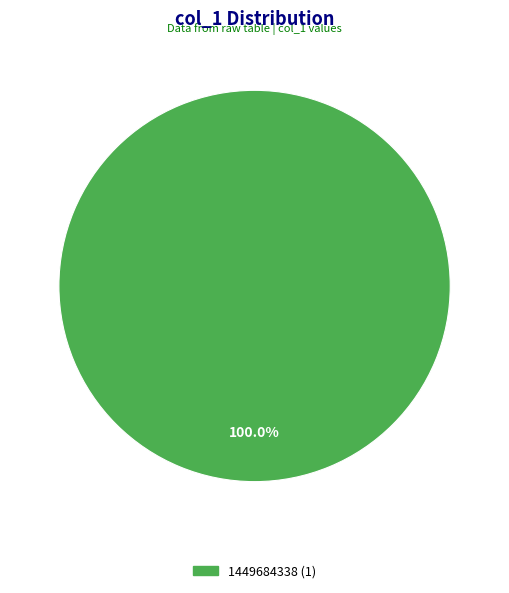

Is there any slice that represents more than half of the pie?

Yes